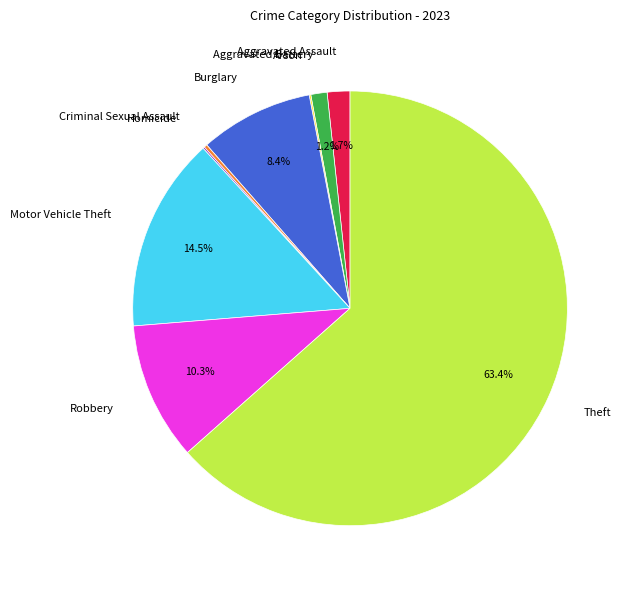

What portion of the pie excludes Motor Vehicle Theft?

85.5%